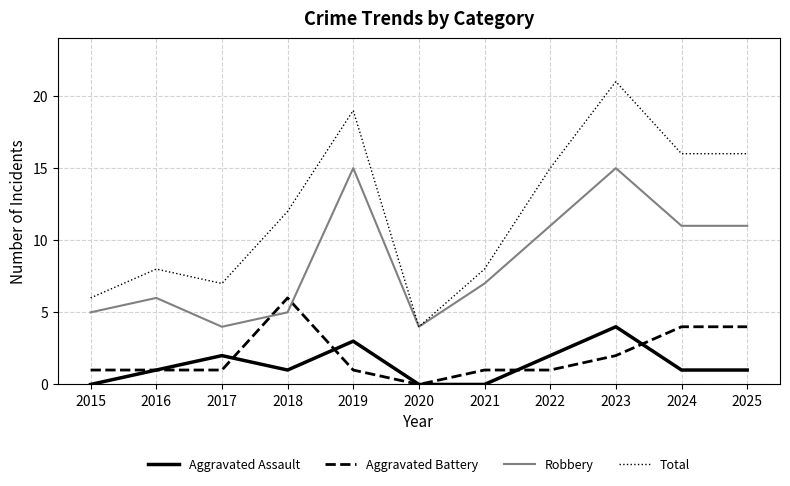

What is the average value of the Aggravated Battery series?

2